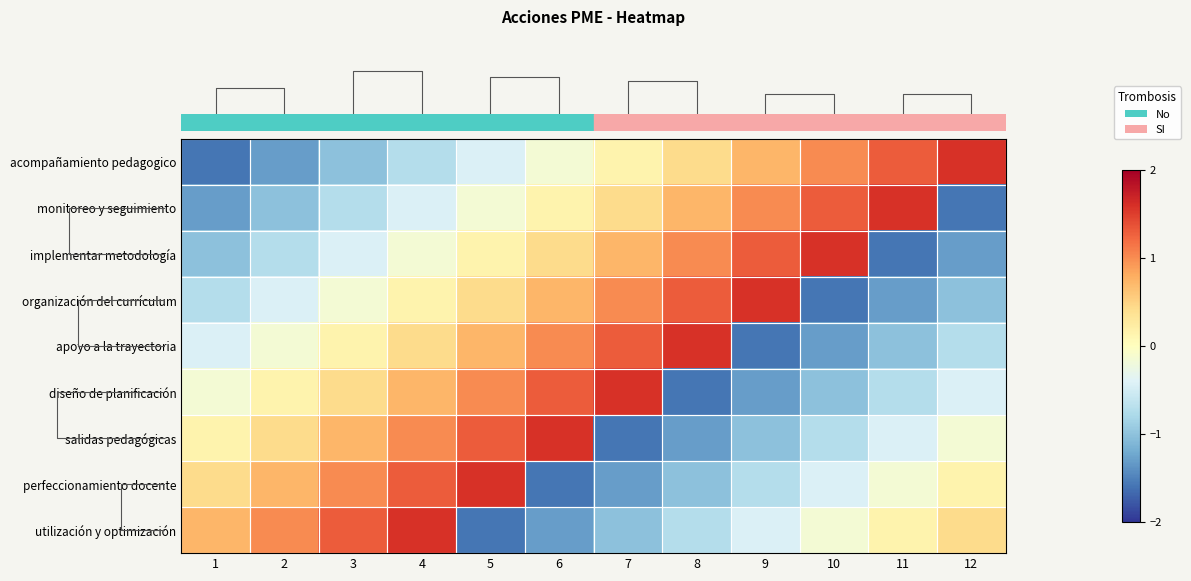

Between 1 and 8, which is larger?

8